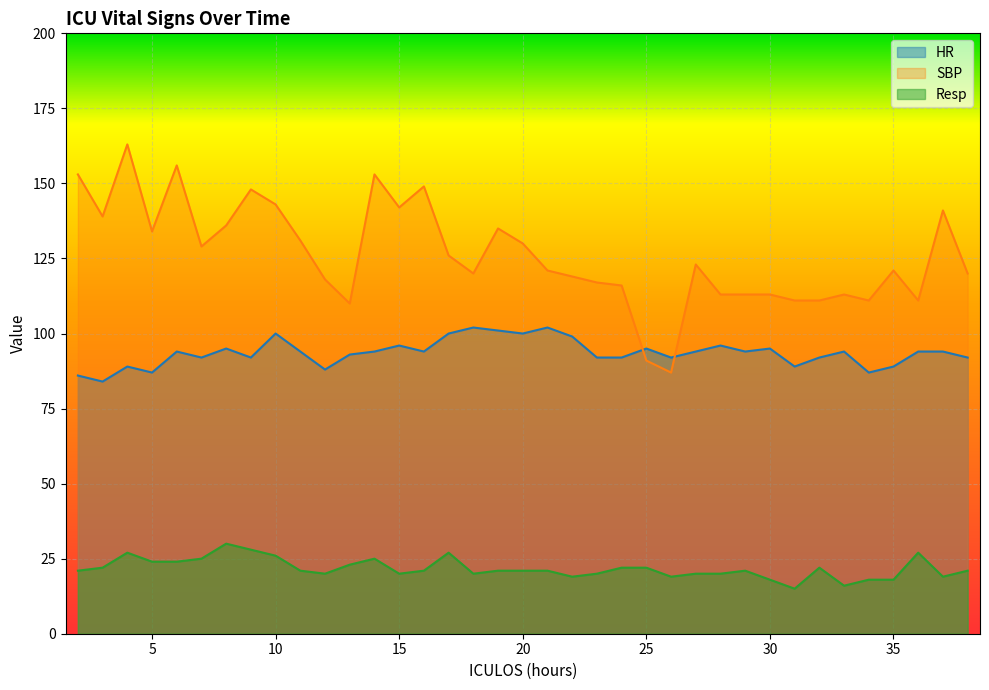

What is the approximate value of Resp at 27?

20